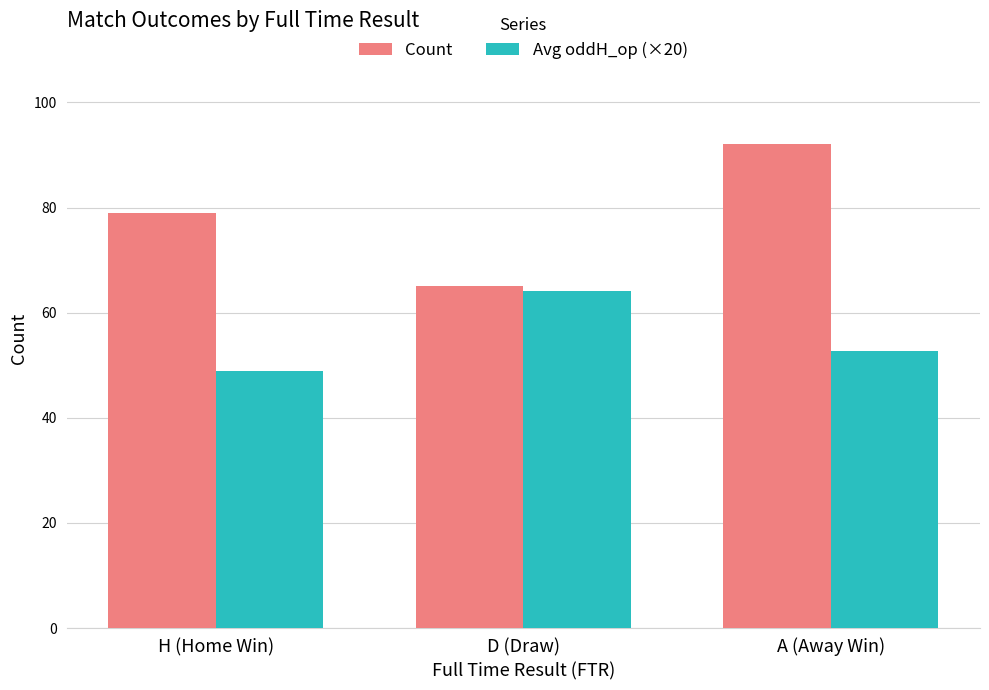

How many values in the Avg oddH_op (×20) series exceed 52?

2